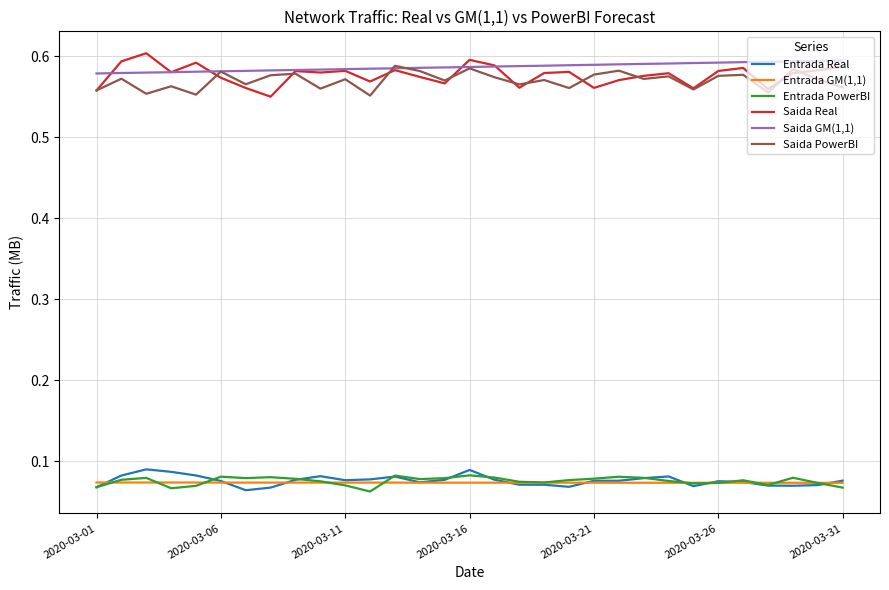

True or false: Saida PowerBI and Entrada PowerBI intersect in this chart.

False